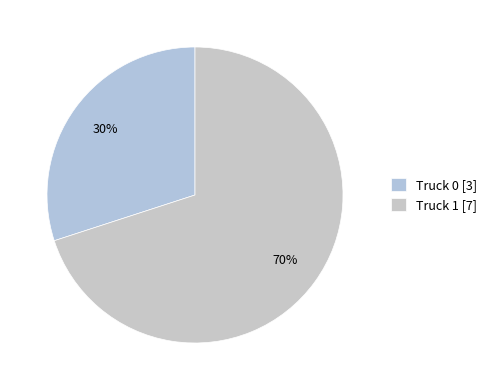

To the nearest percent, what is the combined percentage of Truck 0 and Truck 1?

100%